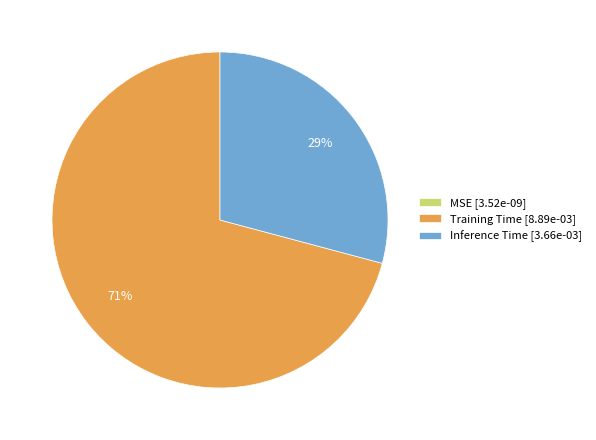

Is it true that Training Time [8.89e-03] is 71% of the pie?

True